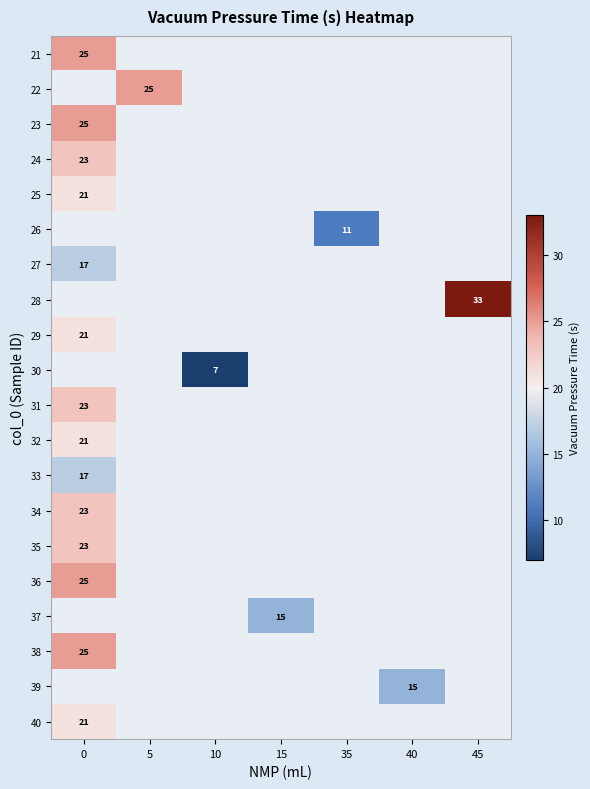

What is the greatest value displayed?

33.0